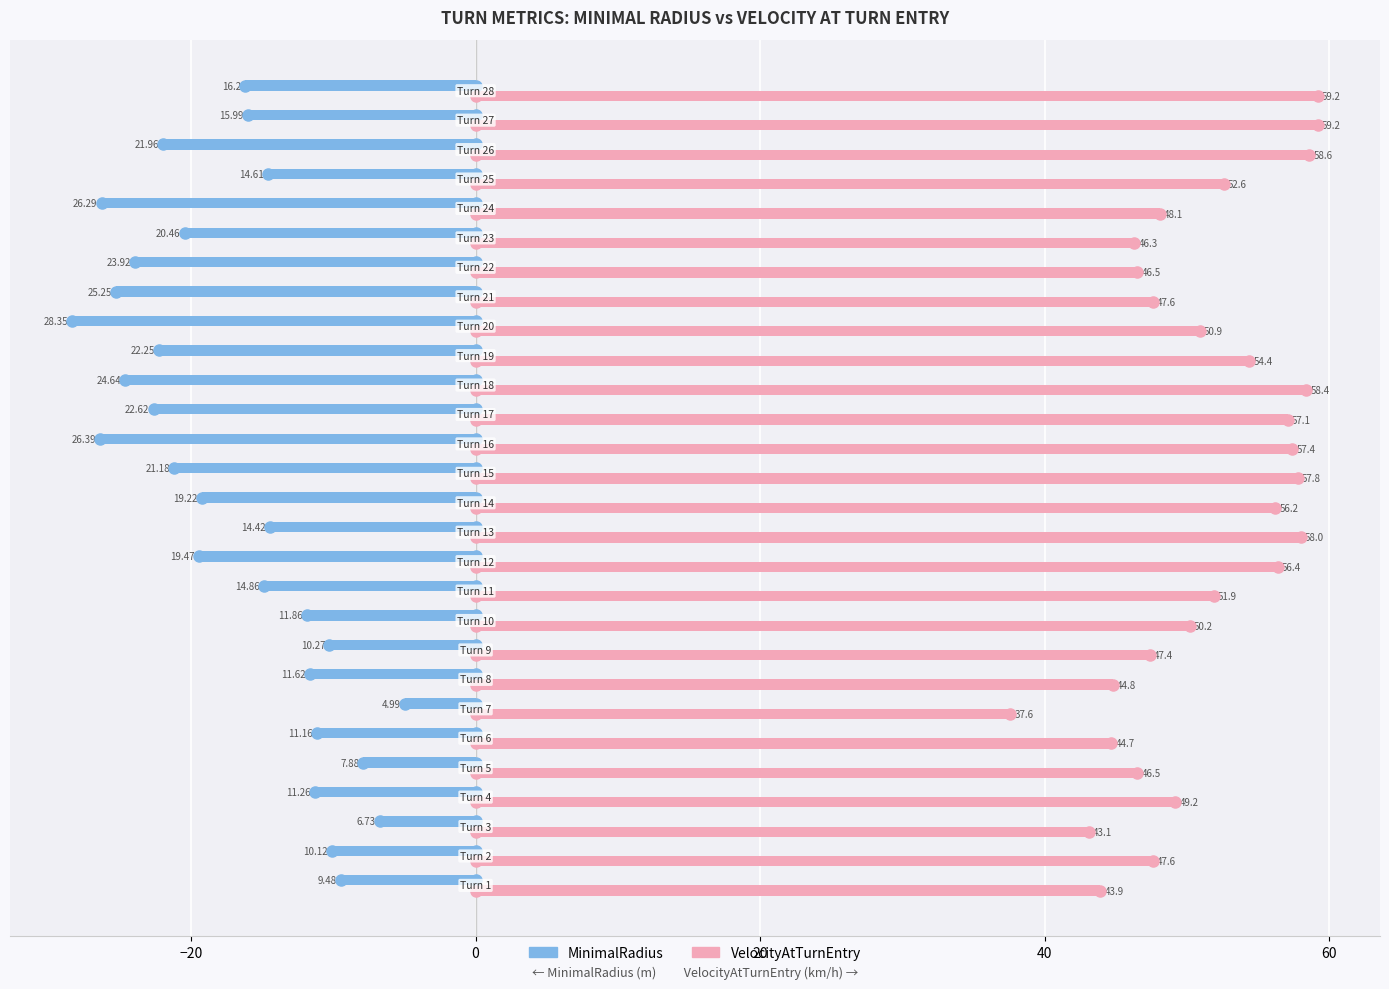

At how many categories does at least one series exceed 48?

17